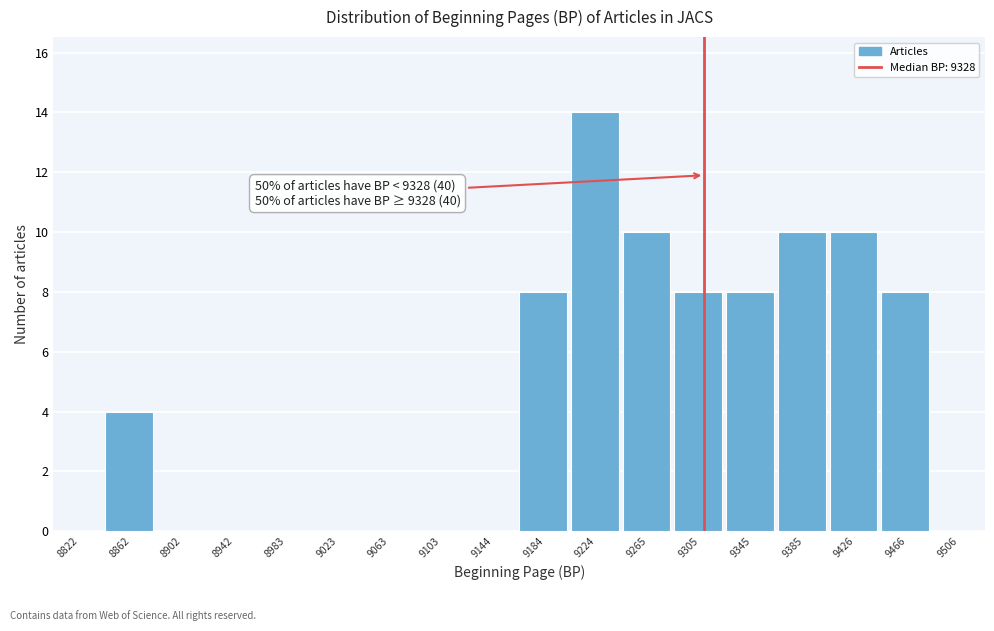

Reading left to right, extract all data points from this chart.

8822=0	8862=4	8902=0	8942=0	8983=0	9023=0	9063=0	9103=0	9144=0	9184=8	9224=14	9265=10	9305=8	9345=8	9385=10	9426=10	9466=8	9506=0